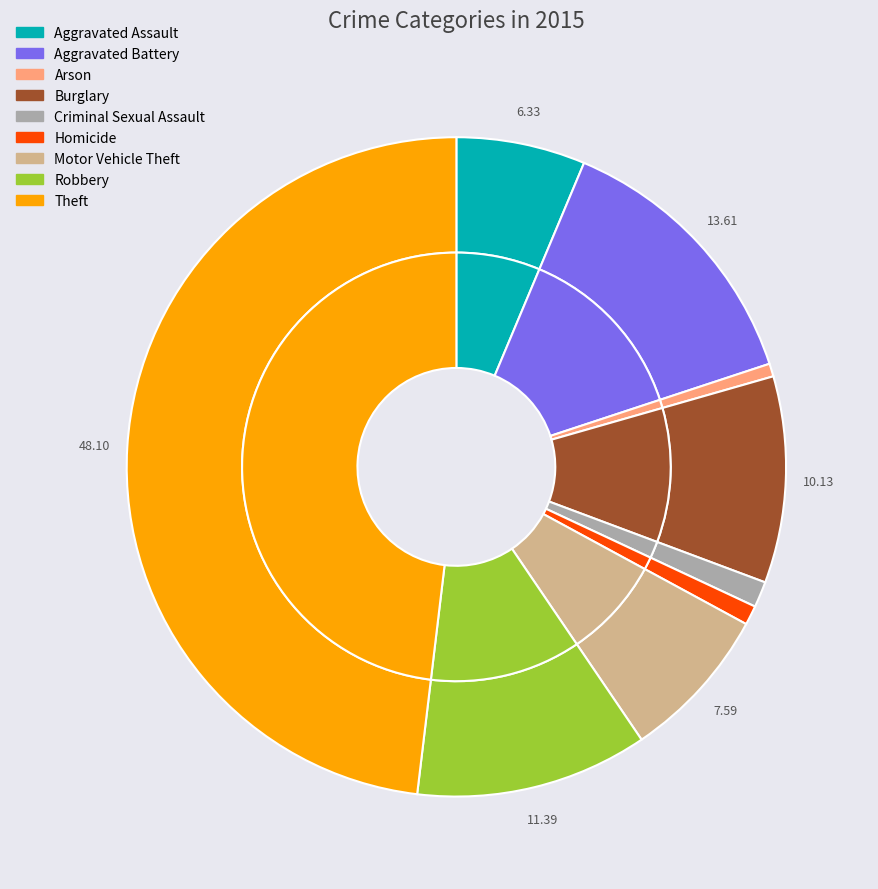

How many slices are in this pie chart?

9